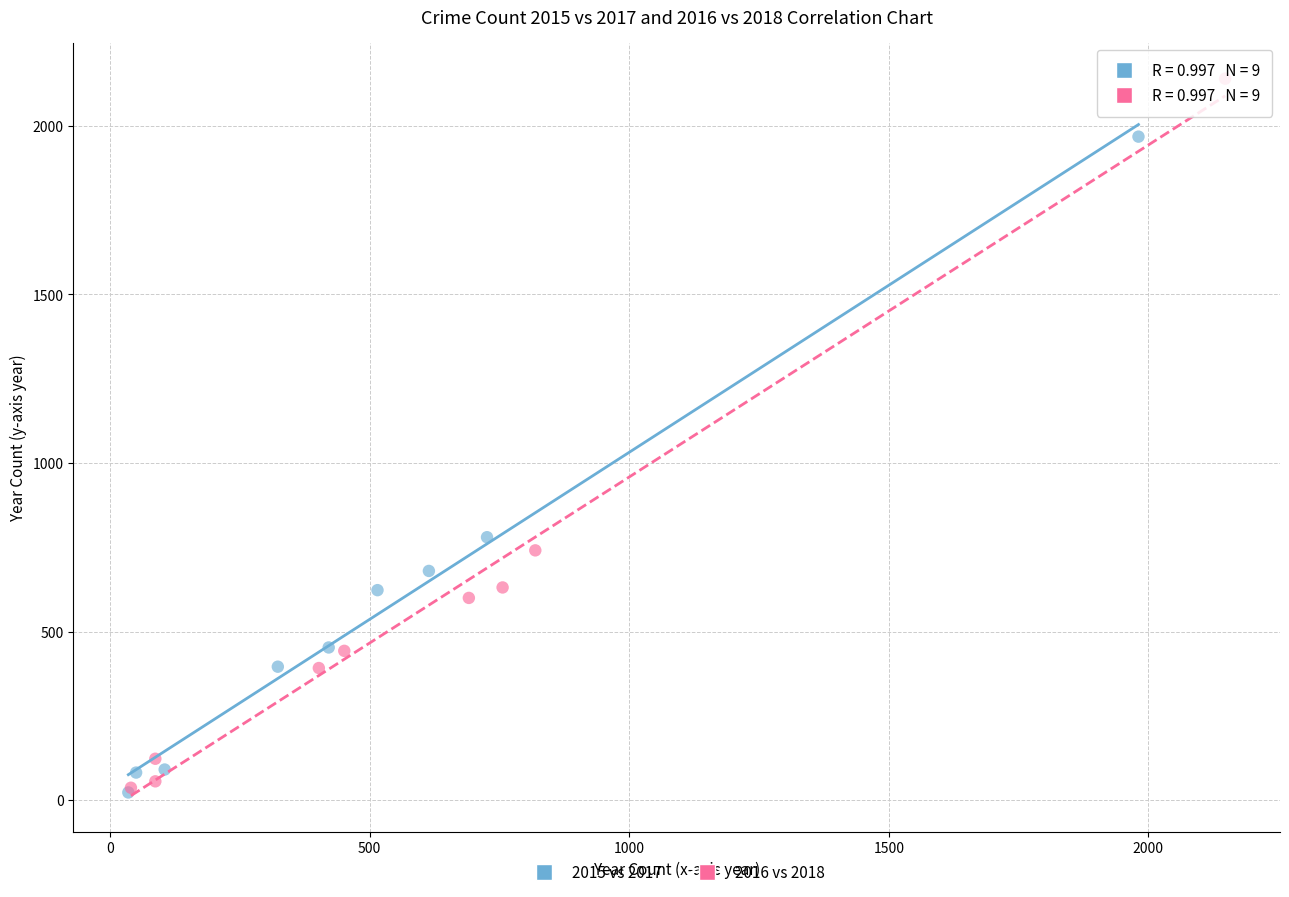

Which series reaches the maximum Y coordinate?

2016 vs 2018